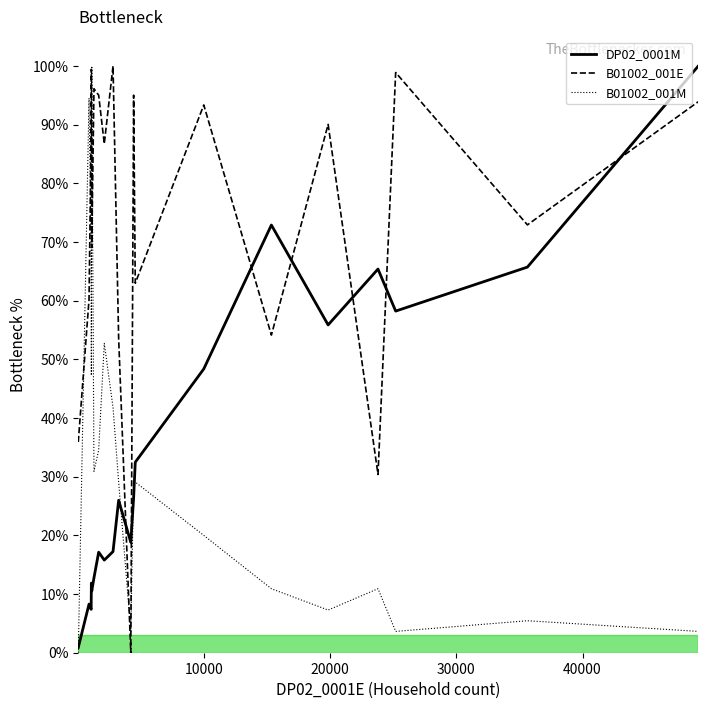

What is the highest value of the B01002_001E series?

100.0